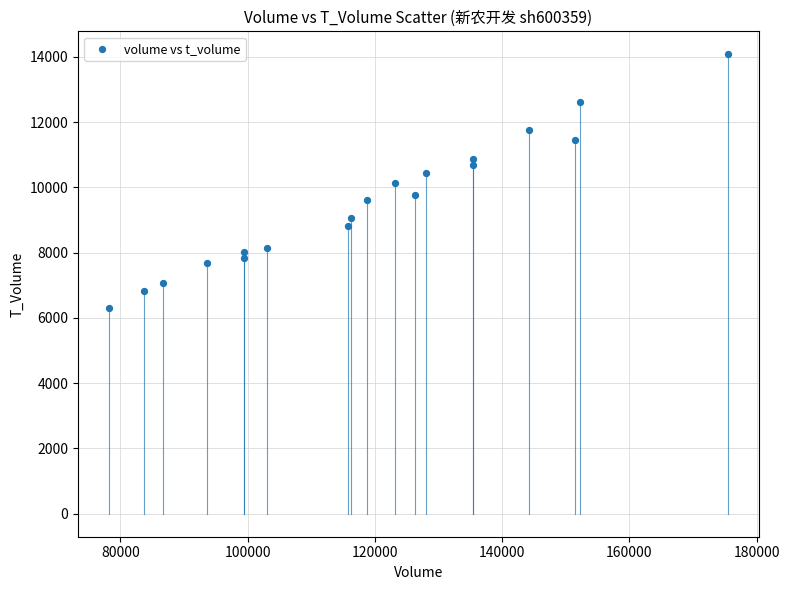

What is the range of Y values (max minus min)?

7759